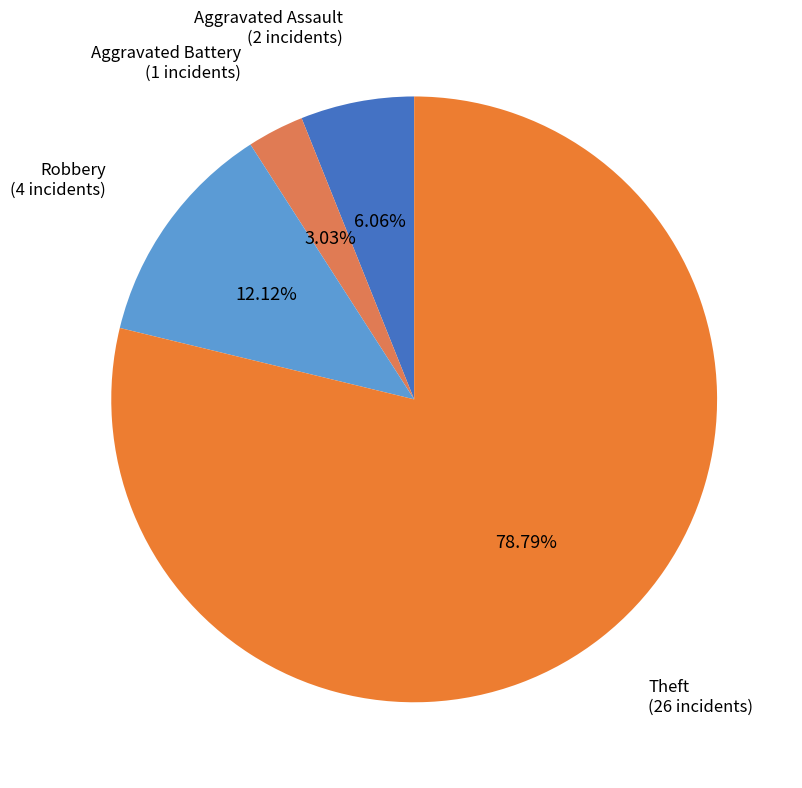

Which has a higher value, Aggravated Assault or Robbery?

Robbery